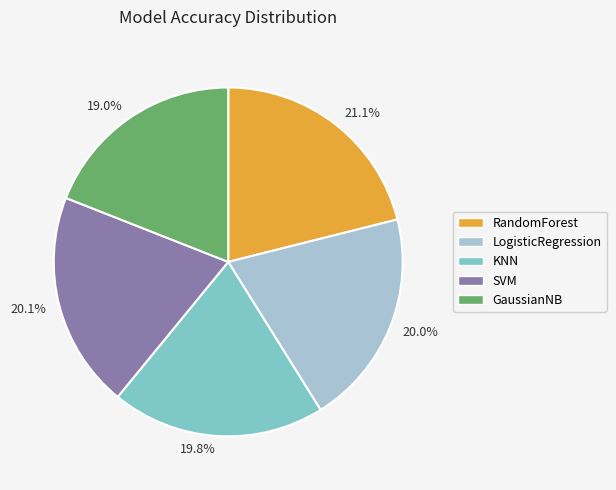

True or false: KNN accounts for 20% of the total.

True